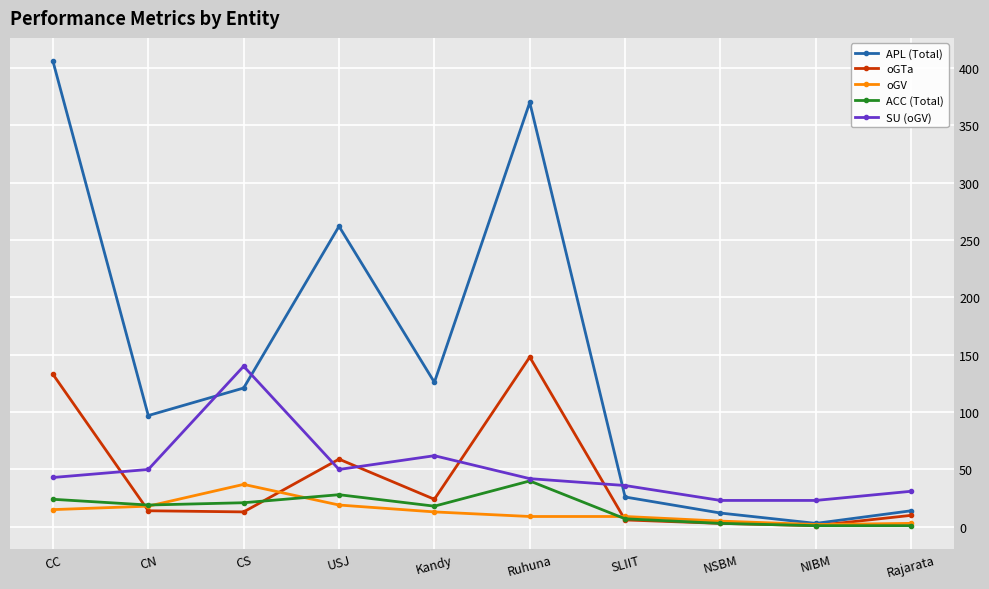

What is the label of the 1st point from the left?

CC